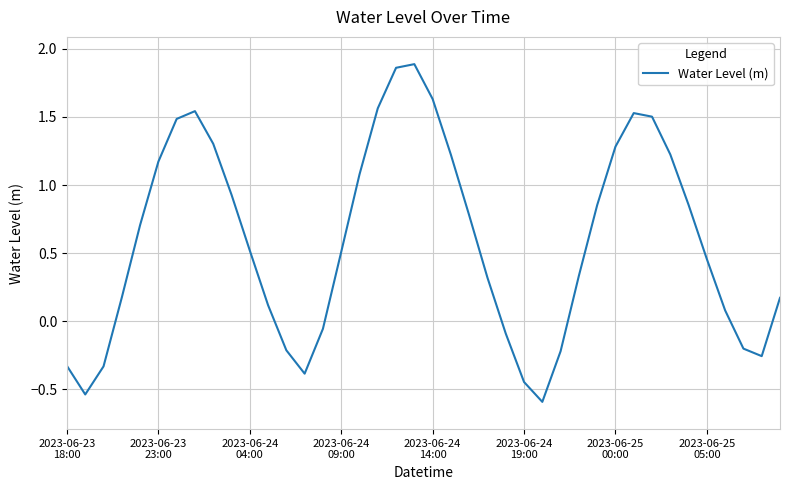

What is the smallest value displayed?

-0.6